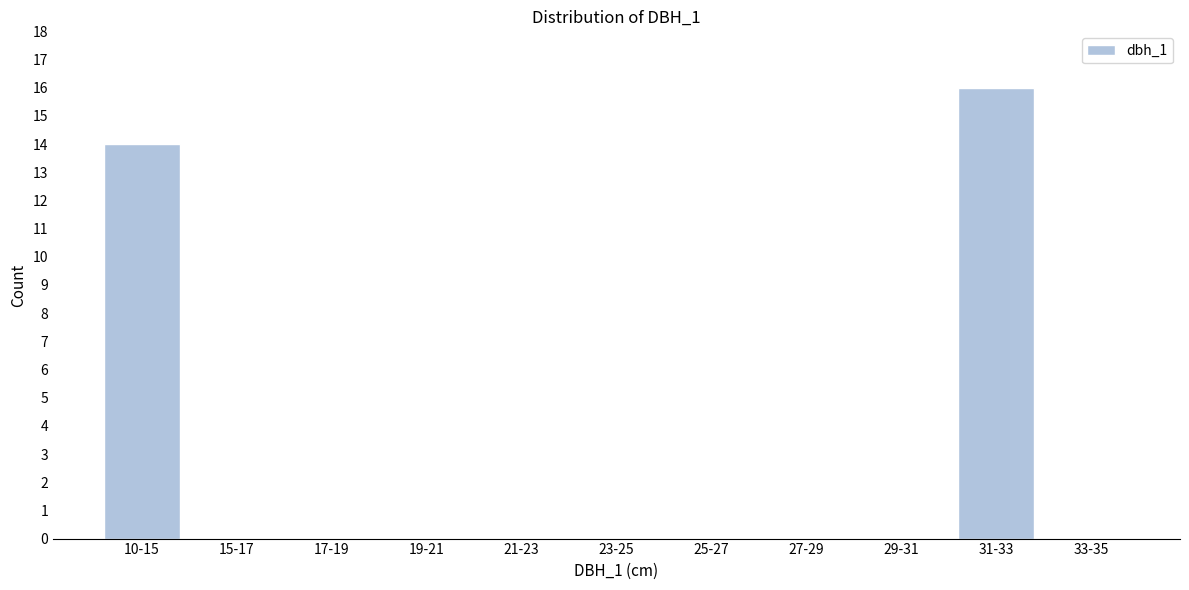

Reading left to right, list all the values displayed in this chart.

10-15=14	15-17=0	17-19=0	19-21=0	21-23=0	23-25=0	25-27=0	27-29=0	29-31=0	31-33=16	33-35=0